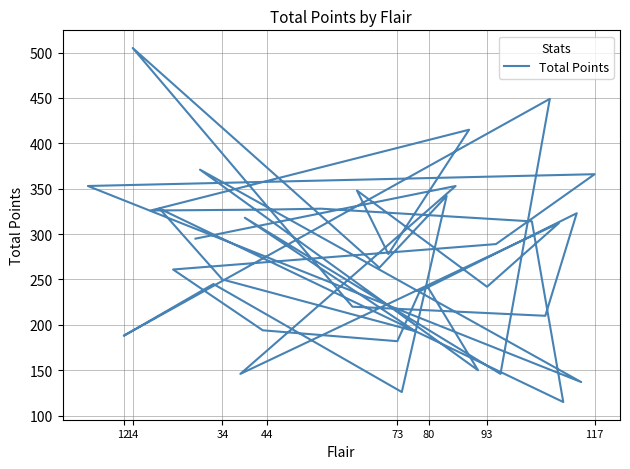

How many lines are shown in the chart?

1